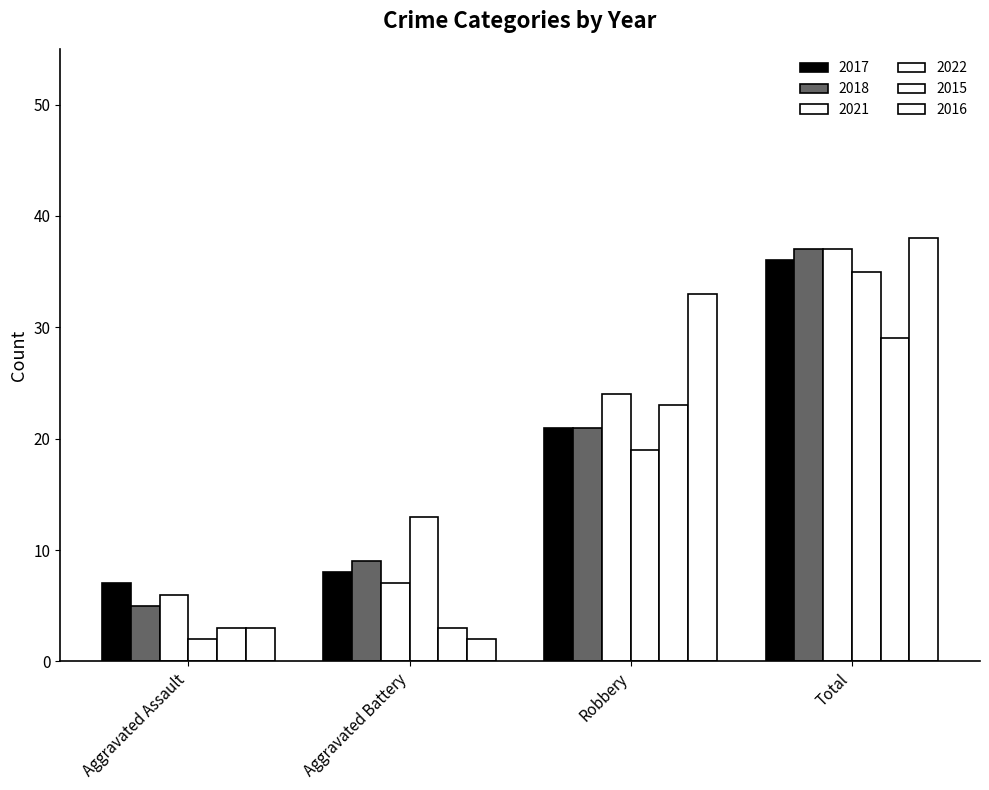

What is the difference between the maximum and second lowest values in the 2018 series?

28